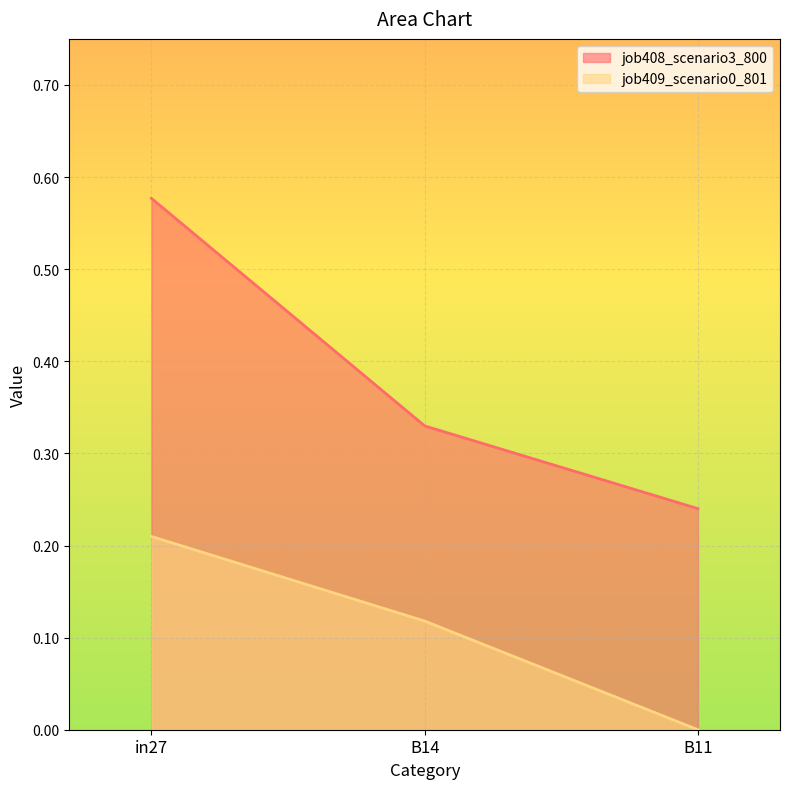

Is the value of job408_scenario3_800 at B14 greater than the value of job409_scenario0_801 at B11?

Yes